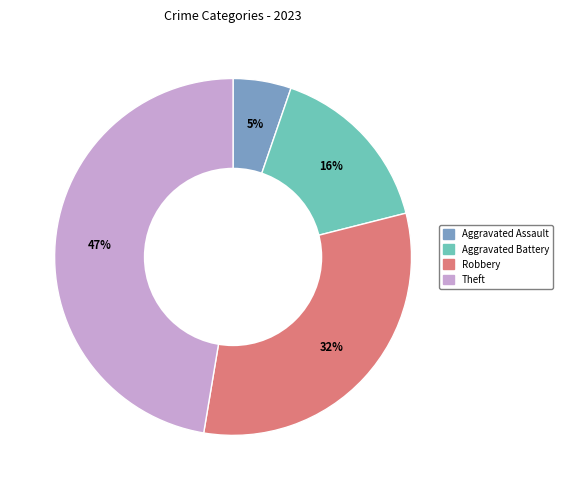

Is there any slice that represents more than half of the pie?

No